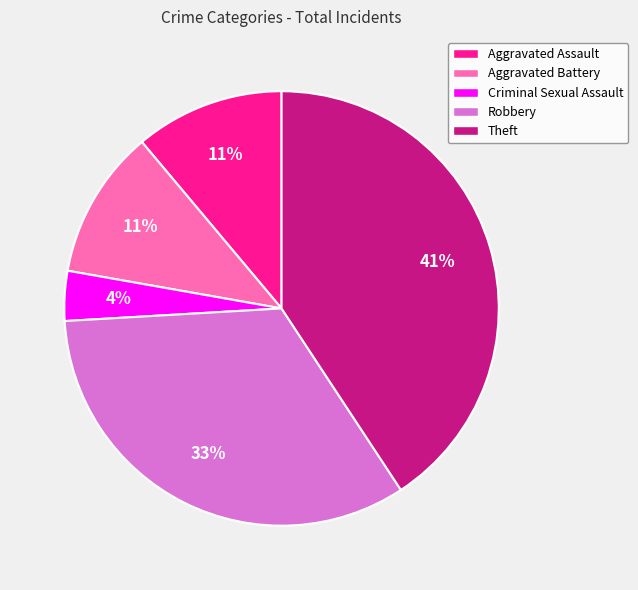

To the nearest percent, what portion does Theft represent?

41%